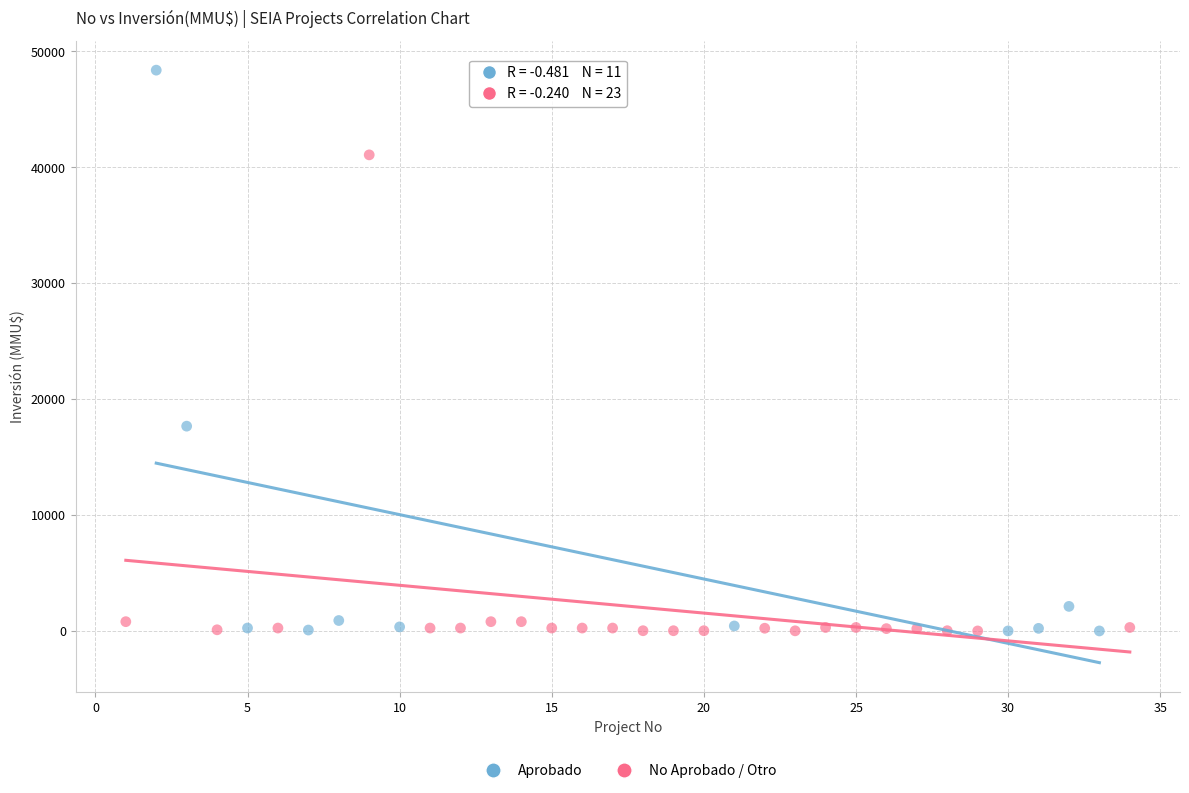

Which series has the widest spread of Y values?

Aprobado